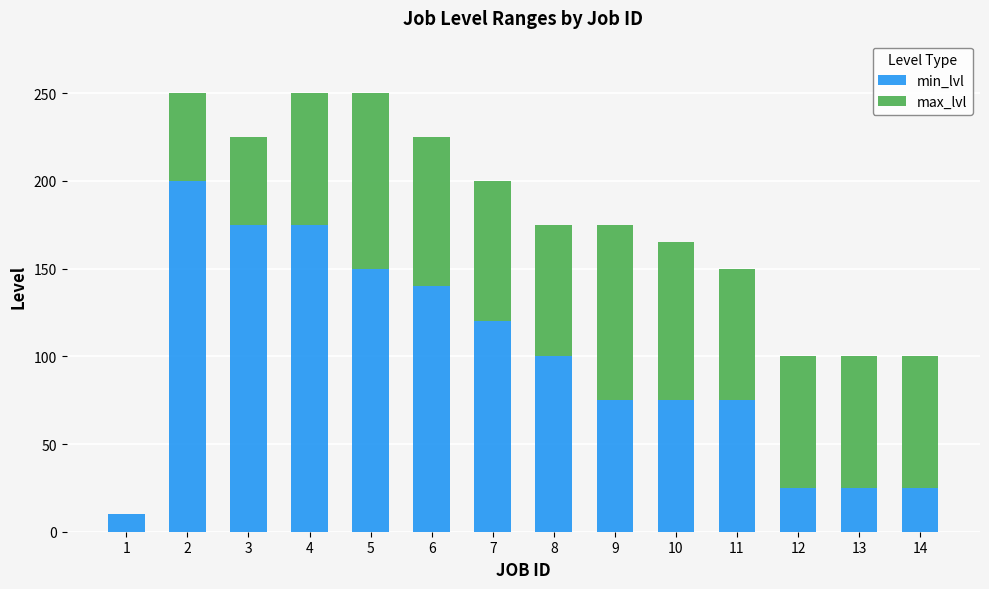

Is it true that min_lvl equals 140 at 6?

True